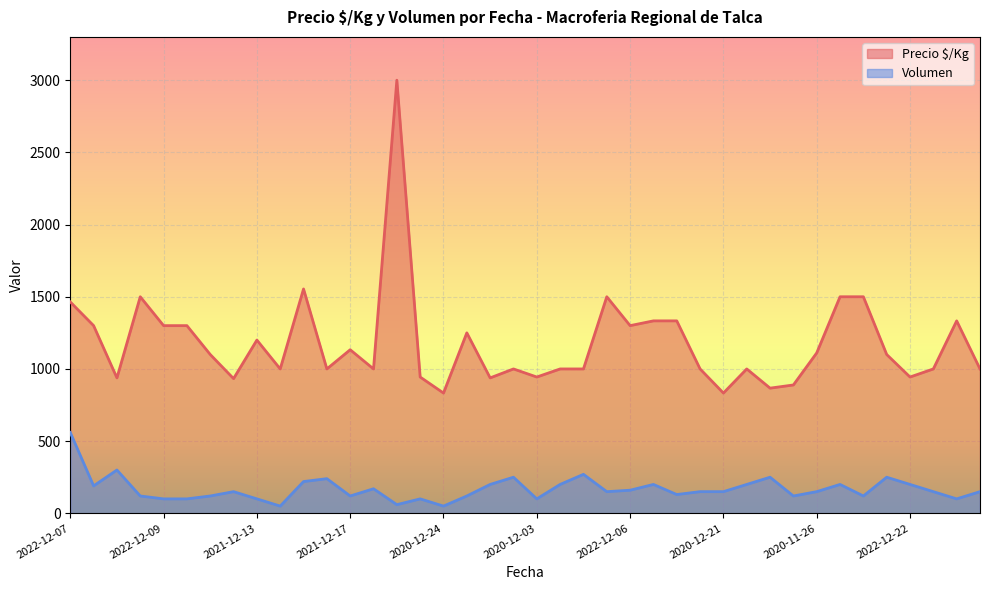

True or false: Volumen and Precio $/Kg cross at least once.

False